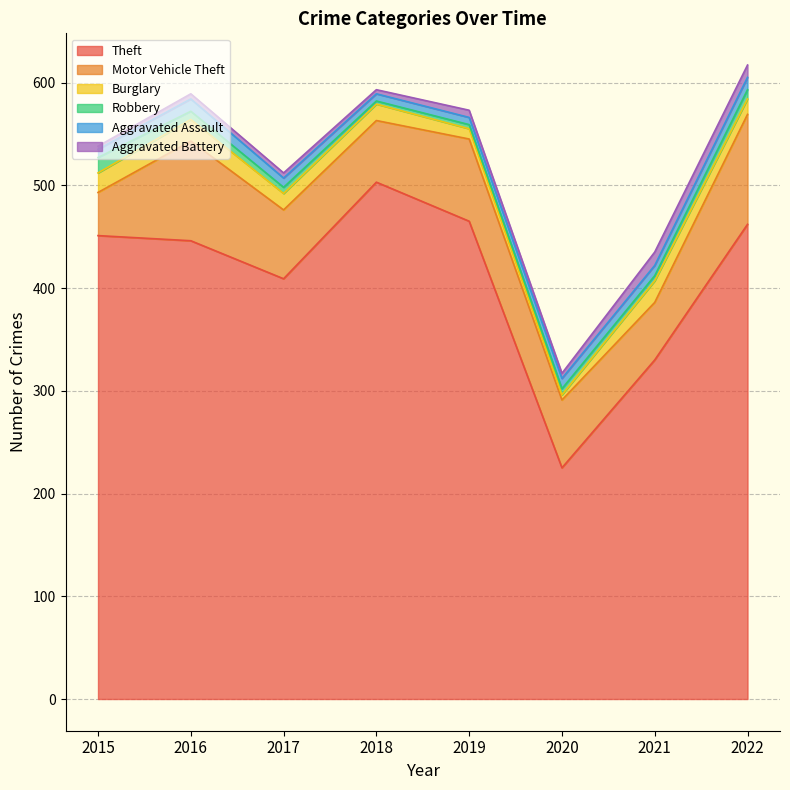

Rank the categories by Motor Vehicle Theft value from highest to lowest.

2022, 2016, 2019, 2017, 2020, 2018, 2021, 2015